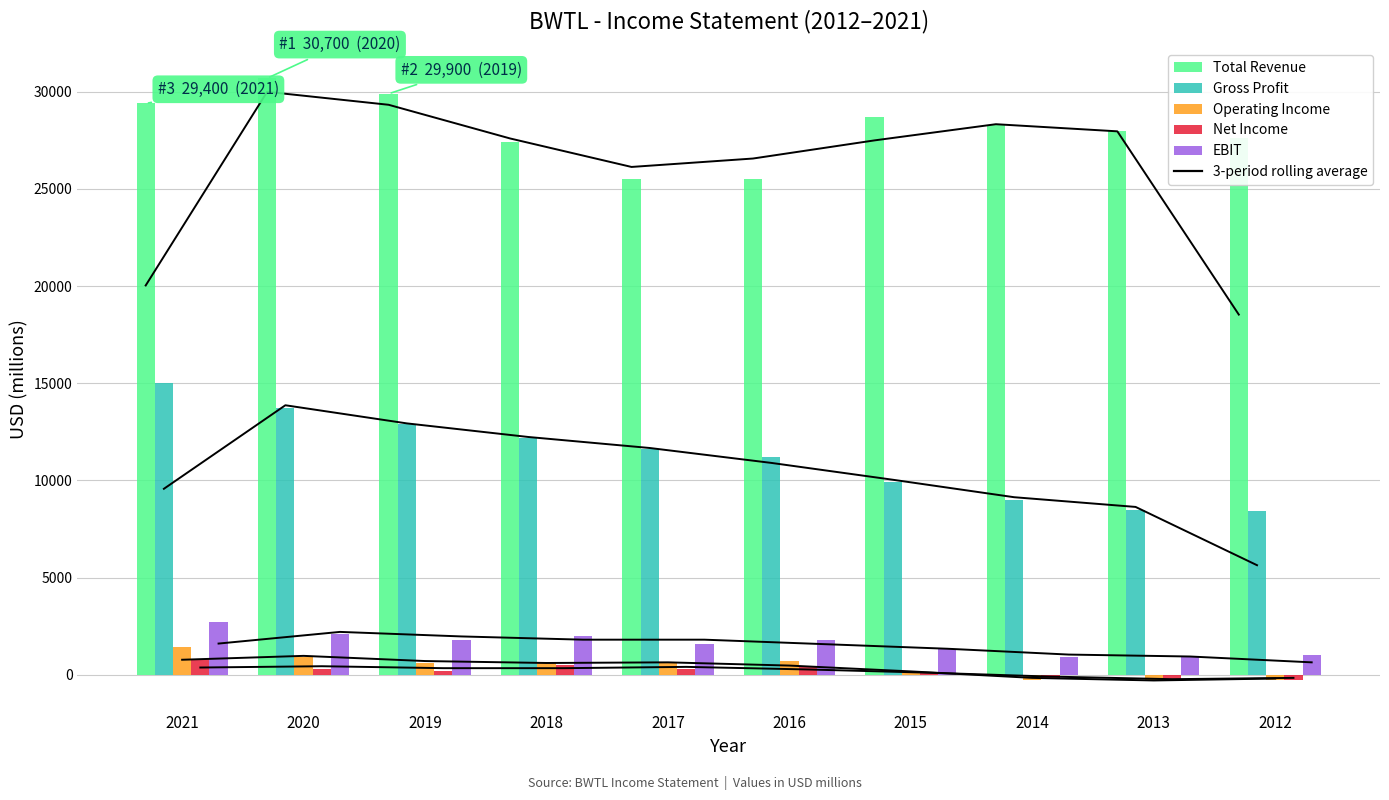

What is the difference between the EBIT values at 2013 and 2021?

1800